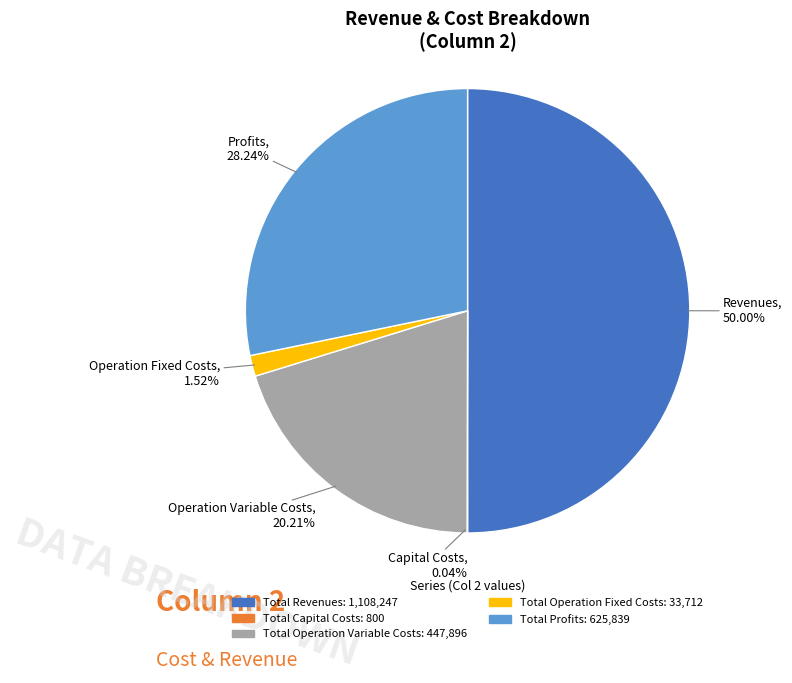

Which category has the biggest portion of the pie?

Total Revenues